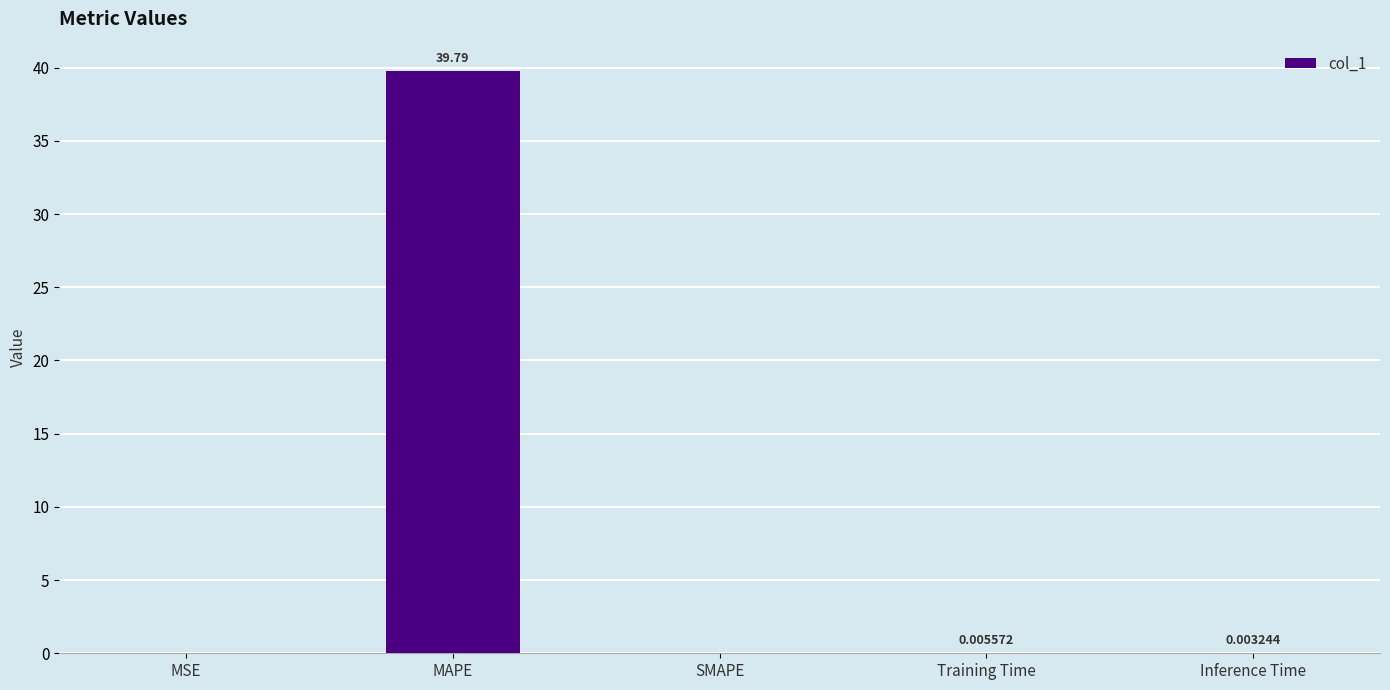

What is the greatest value displayed?

39.8